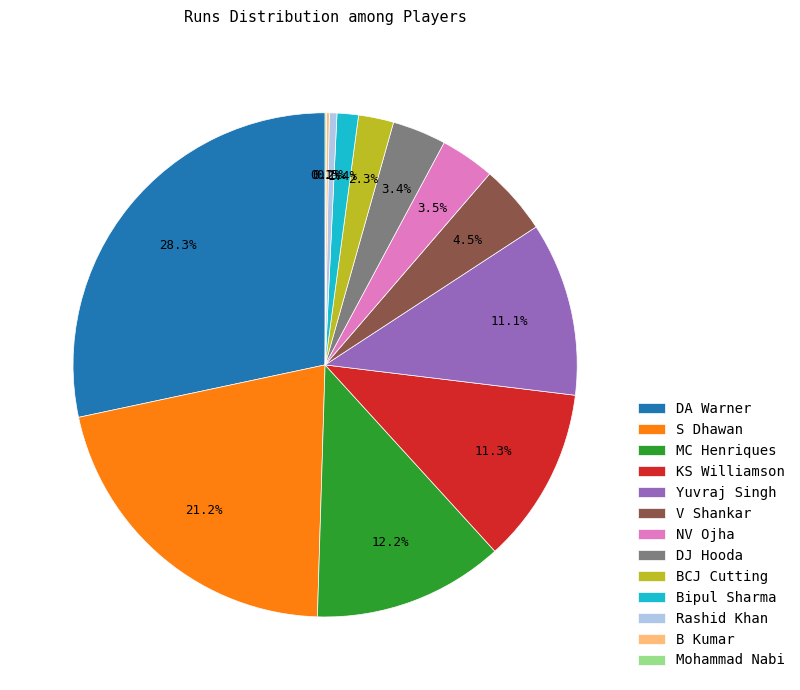

The DA Warner slice represents 20% of the pie. True or false?

False